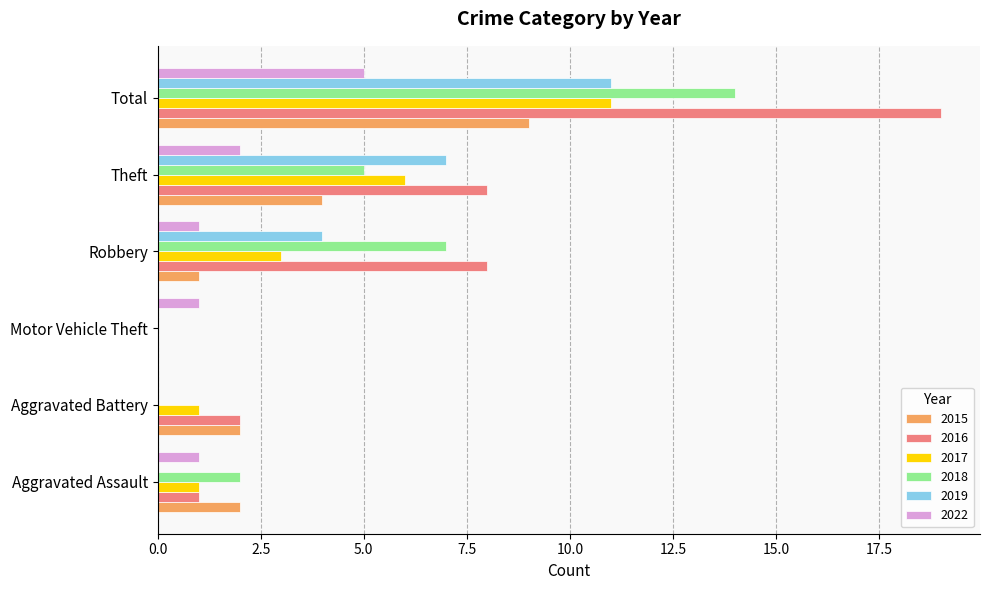

What is the sum of the 2016 values at Theft and Aggravated Assault?

9